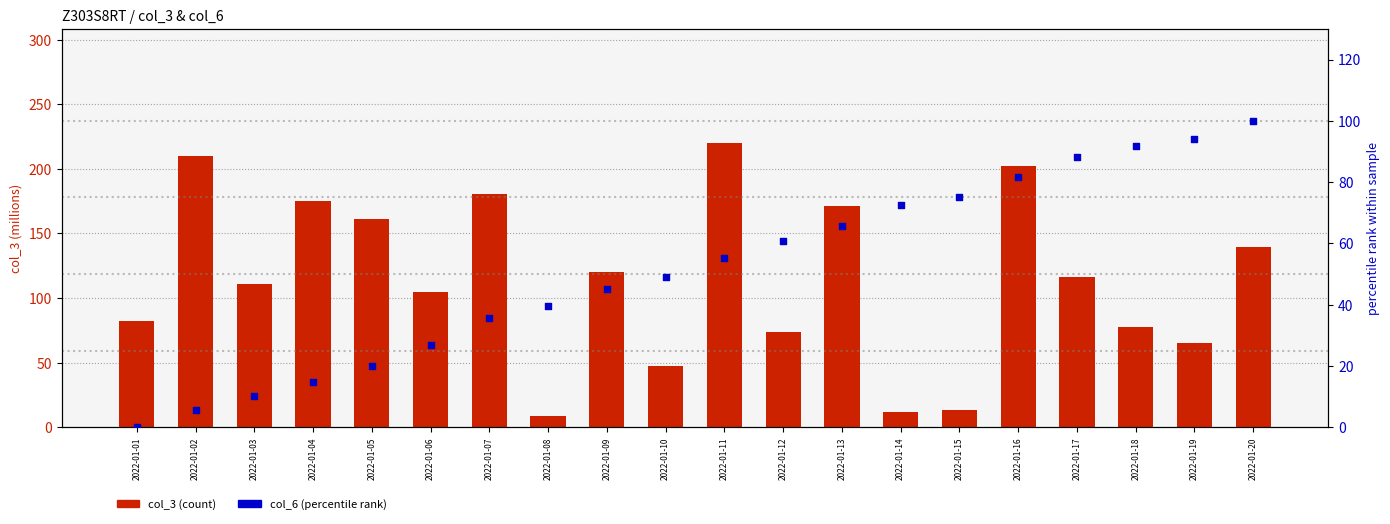

Which series reaches the maximum Y coordinate?

col_3 (count)